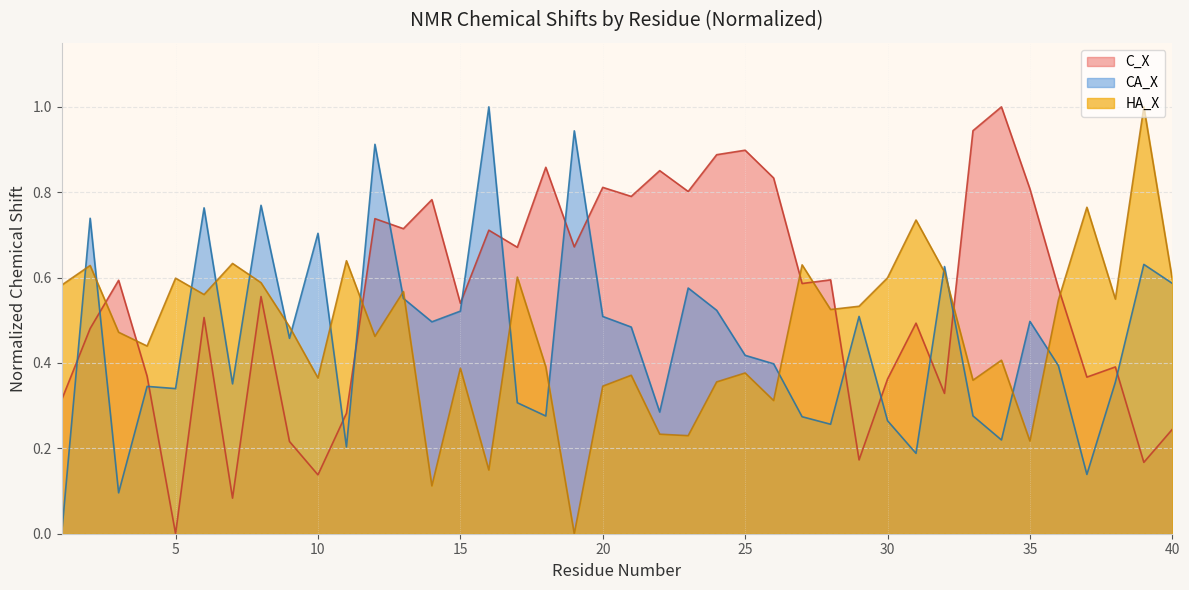

Is it true that CA_X equals 0.7 at 21?

False